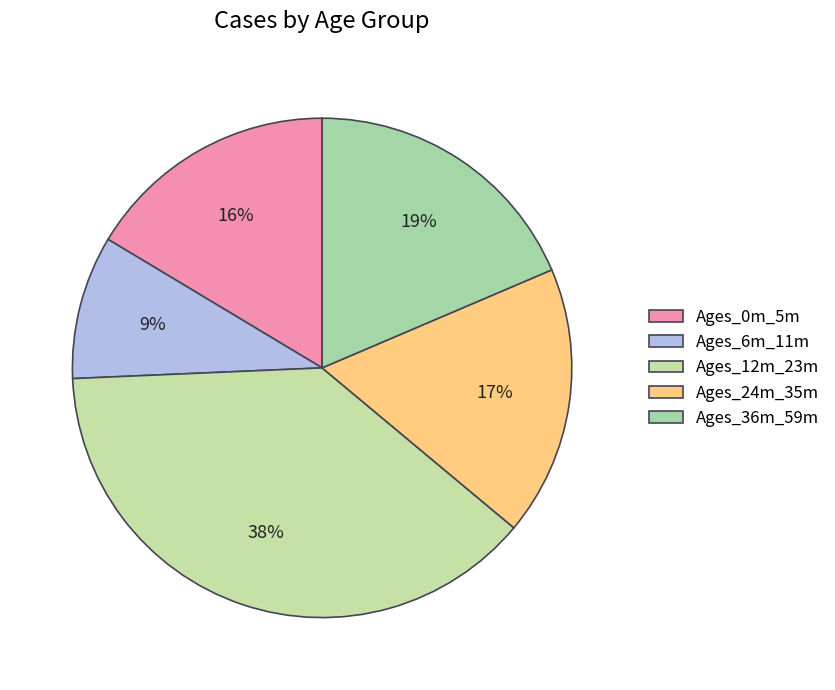

To the nearest percent, what is the average slice percentage?

20%